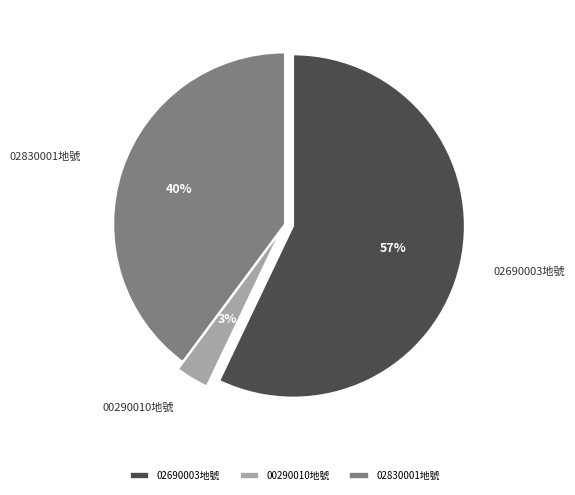

Is it true that 00290010地號 is 3% of the pie?

True